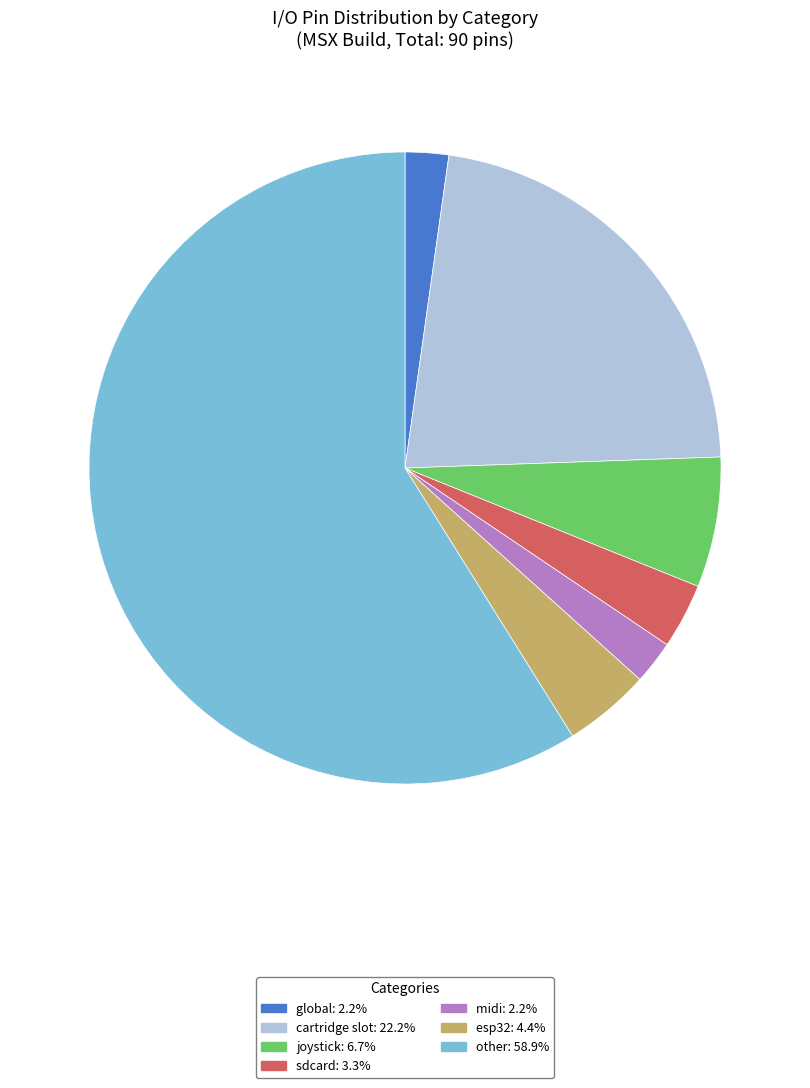

Which slice is the largest?

other